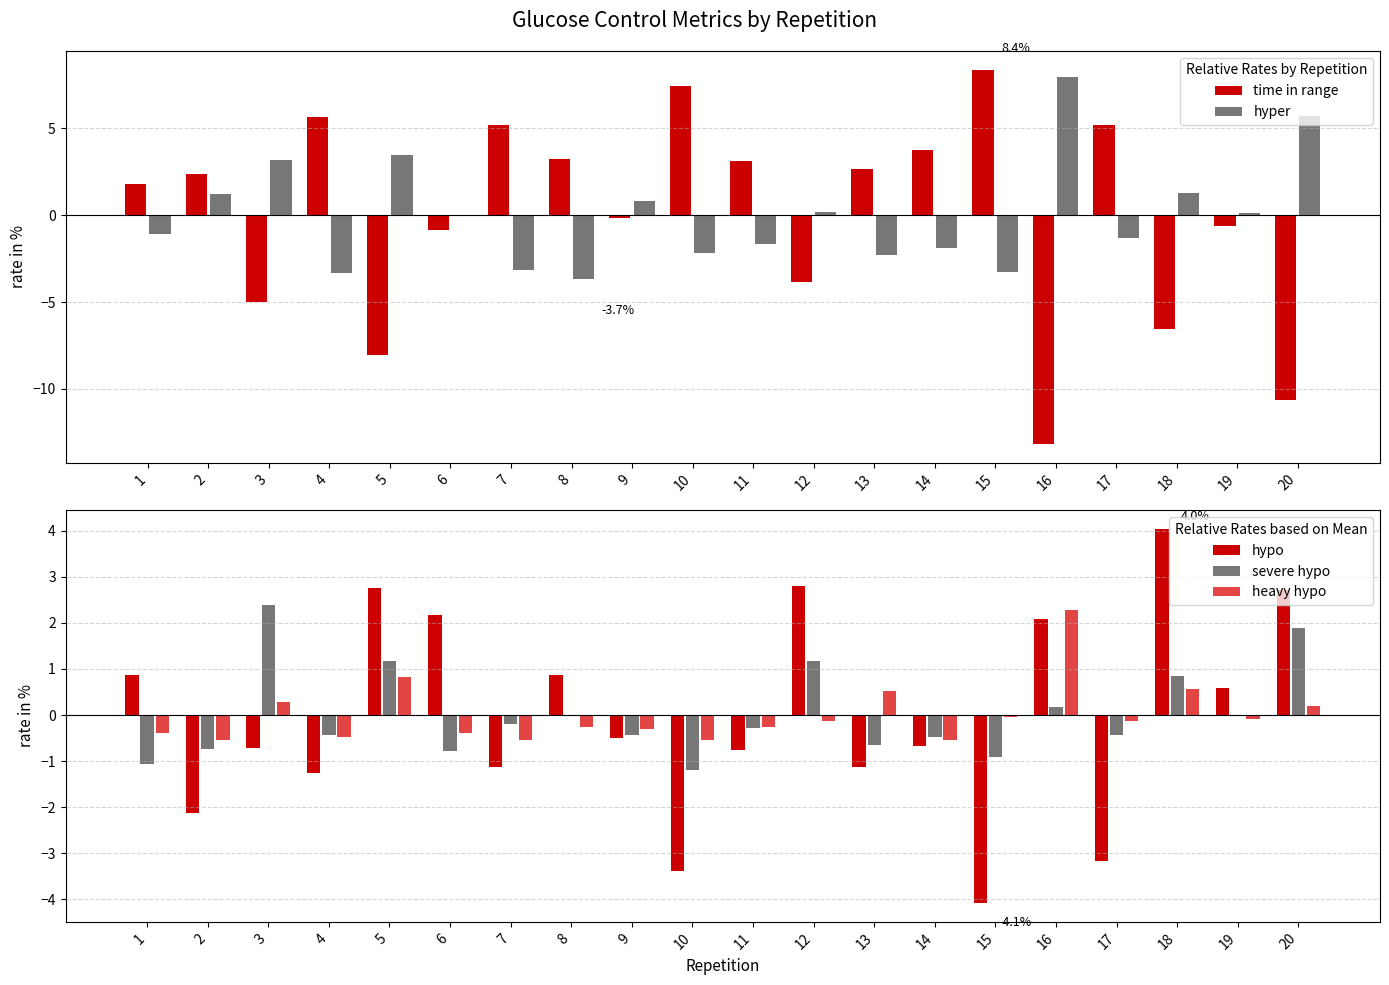

Reading left to right, list all the values displayed in this chart.

time in range: 1=1.8	2=2.4	3=-5.0	4=5.7	5=-8.0	6=-0.8	7=5.2	8=3.3	9=-0.2	10=7.5	11=3.1	12=-3.9	13=2.7	14=3.8	15=8.4	16=-13.2	17=5.2	18=-6.6	19=-0.6	20=-10.6
hyper: 1=-1.1	2=1.2	3=3.2	4=-3.3	5=3.4	6=-0.0	7=-3.1	8=-3.7	9=0.8	10=-2.2	11=-1.7	12=0.2	13=-2.3	14=-1.9	15=-3.3	16=7.9	17=-1.3	18=1.3	19=0.1	20=5.7
hypo: 1=0.9	2=-2.1	3=-0.7	4=-1.3	5=2.8	6=2.2	7=-1.1	8=0.9	9=-0.5	10=-3.4	11=-0.8	12=2.8	13=-1.1	14=-0.7	15=-4.1	16=2.1	17=-3.2	18=4.0	19=0.6	20=2.7
severe hypo: 1=-1.1	2=-0.7	3=2.4	4=-0.4	5=1.2	6=-0.8	7=-0.2	8=-0.0	9=-0.4	10=-1.2	11=-0.3	12=1.2	13=-0.7	14=-0.5	15=-0.9	16=0.2	17=-0.4	18=0.8	19=-0.0	20=1.9
heavy hypo: 1=-0.4	2=-0.6	3=0.3	4=-0.5	5=0.8	6=-0.4	7=-0.6	8=-0.3	9=-0.3	10=-0.6	11=-0.3	12=-0.1	13=0.5	14=-0.6	15=-0.1	16=2.3	17=-0.1	18=0.6	19=-0.1	20=0.2